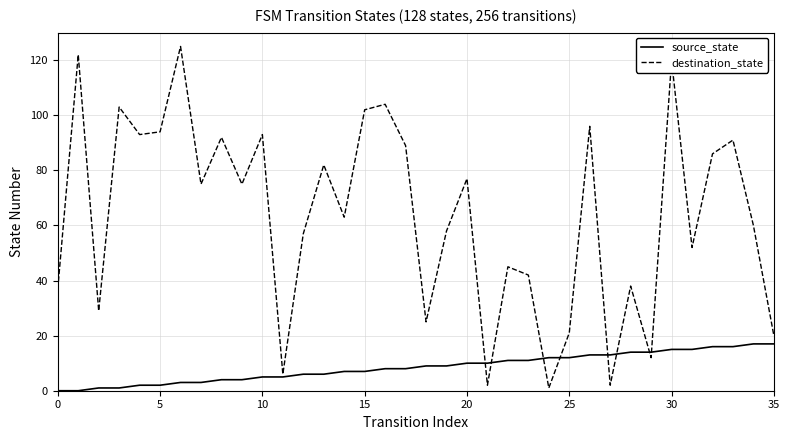

Which series has the largest total across all categories?

destination_state